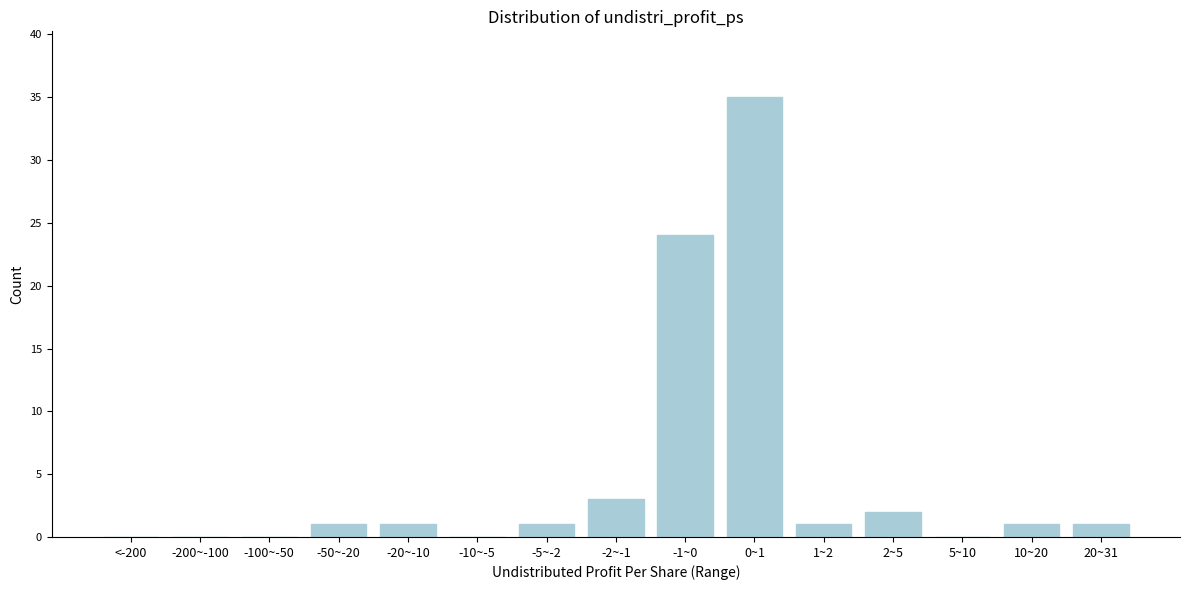

Reading left to right, transcribe all the data shown in this chart.

<-200=0	-200~-100=0	-100~-50=0	-50~-20=1	-20~-10=1	-10~-5=0	-5~-2=1	-2~-1=3	-1~0=24	0~1=35	1~2=1	2~5=2	5~10=0	10~20=1	20~31=1